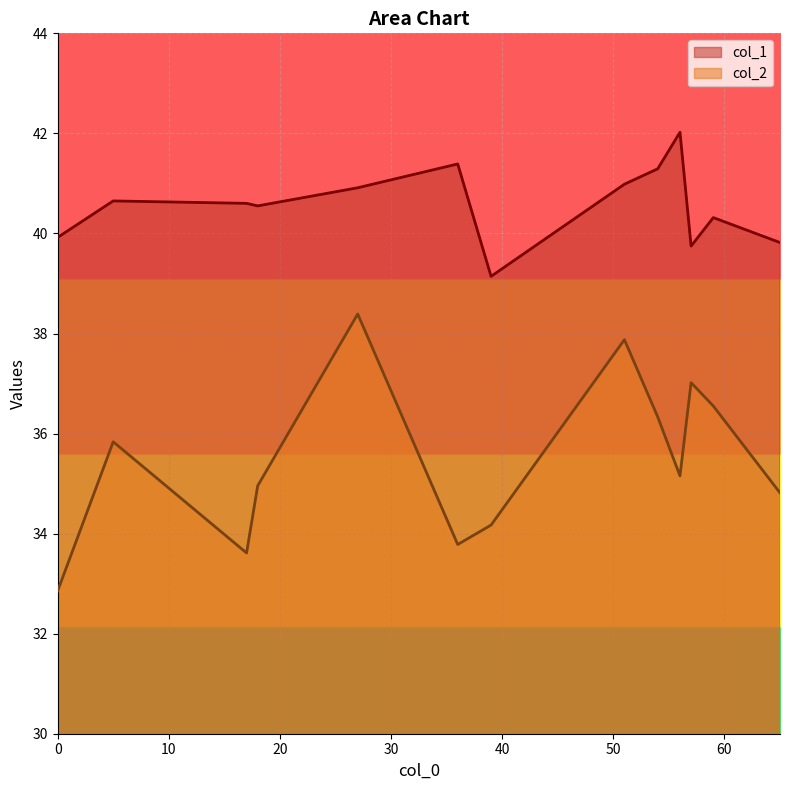

Which series changed the most between 27 and 39?

col_2